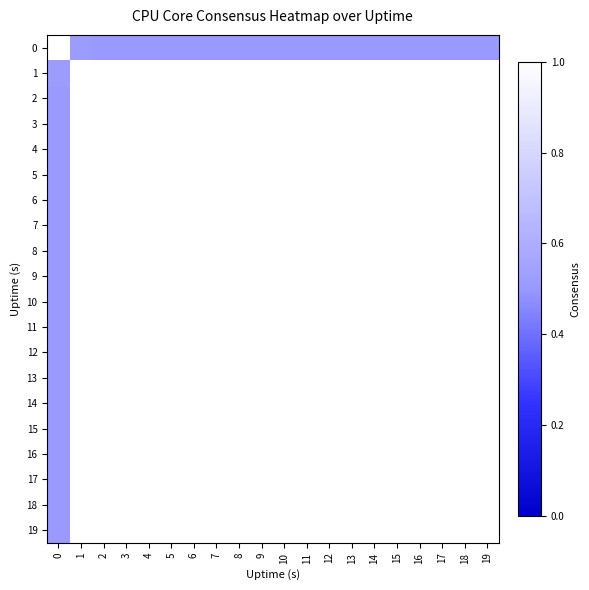

At which category is the sum across all series the highest?

5